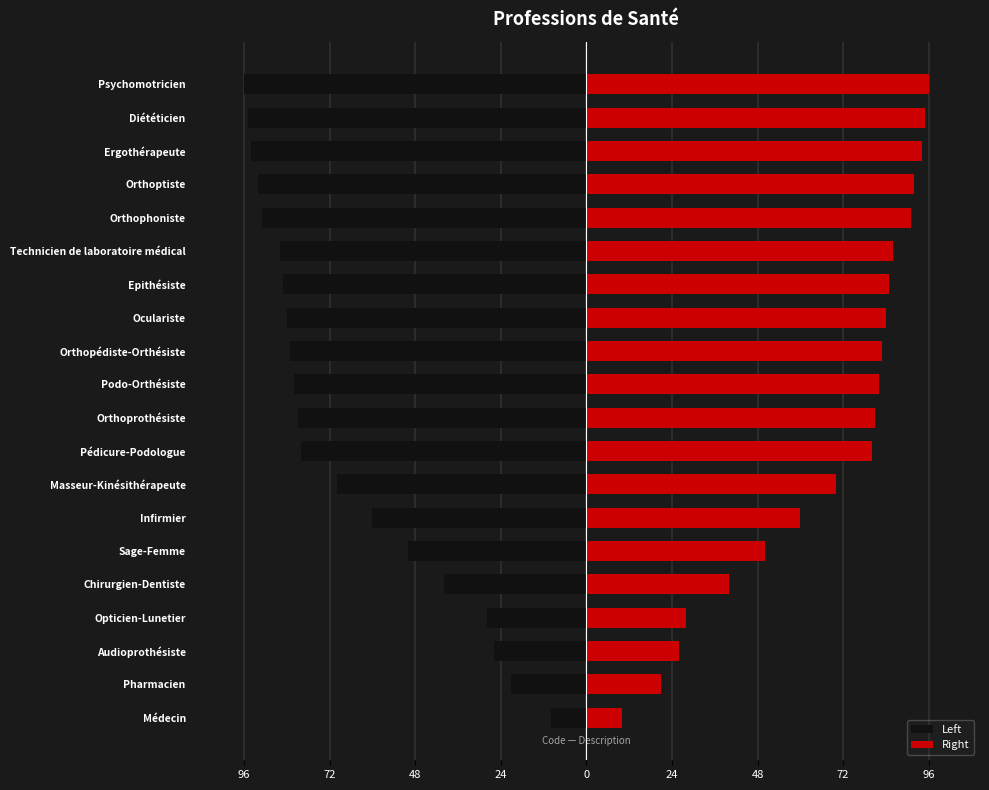

How many series are shown in this chart?

2